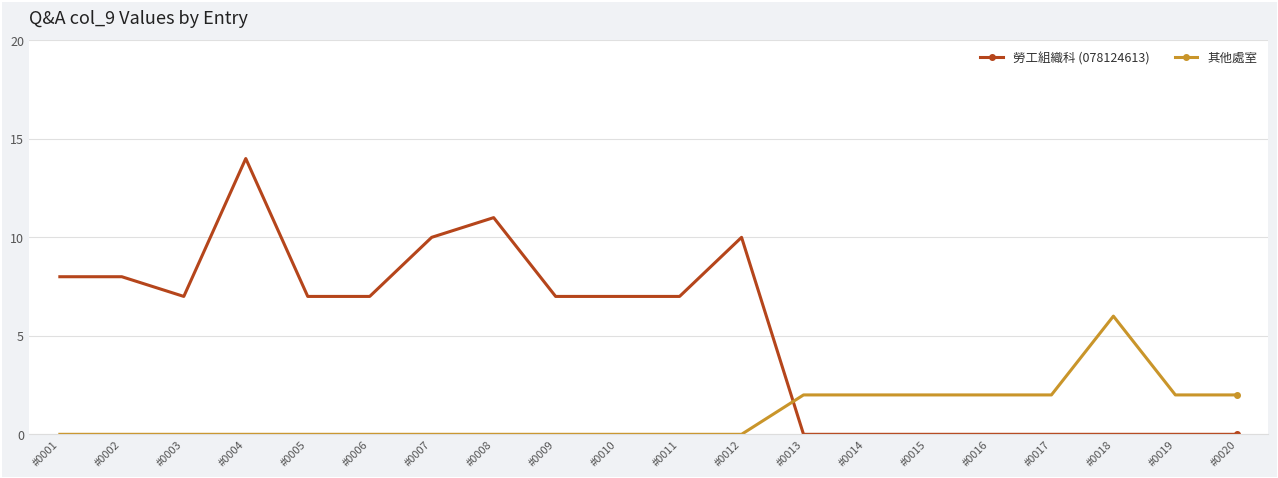

Which series has the largest total across all categories?

勞工組織科 (078124613)